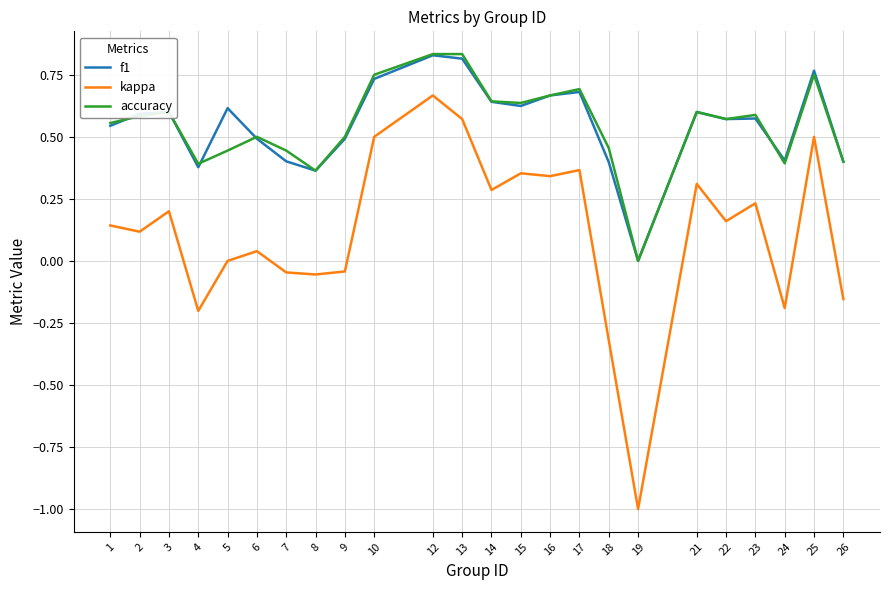

At which category does f1 reach its first local valley?

4